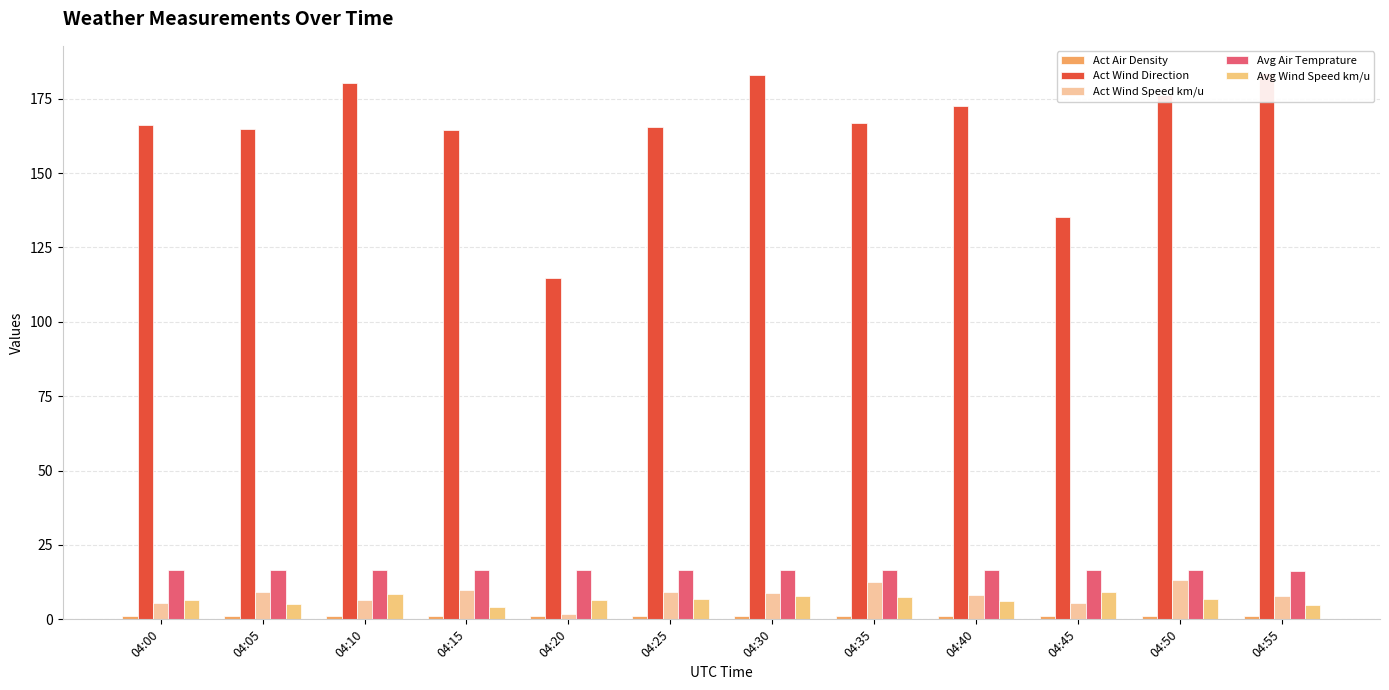

What are all the series names shown in the legend?

Act Air Density, Act Wind Direction, Act Wind Speed km/u, Avg Air Temprature, Avg Wind Speed km/u